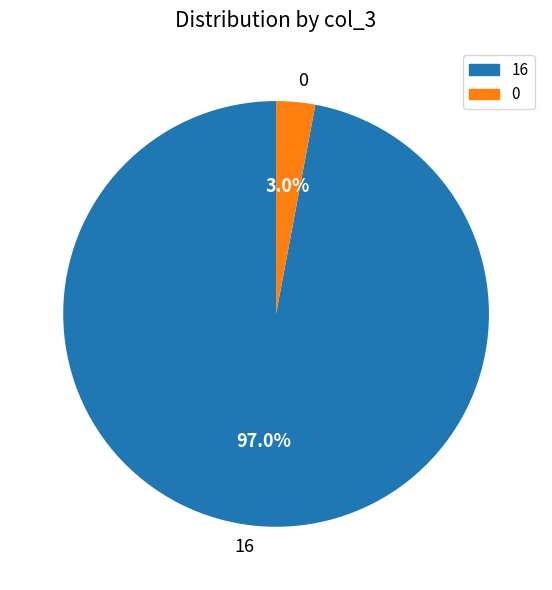

How much of the chart is everything except 0?

97.0%